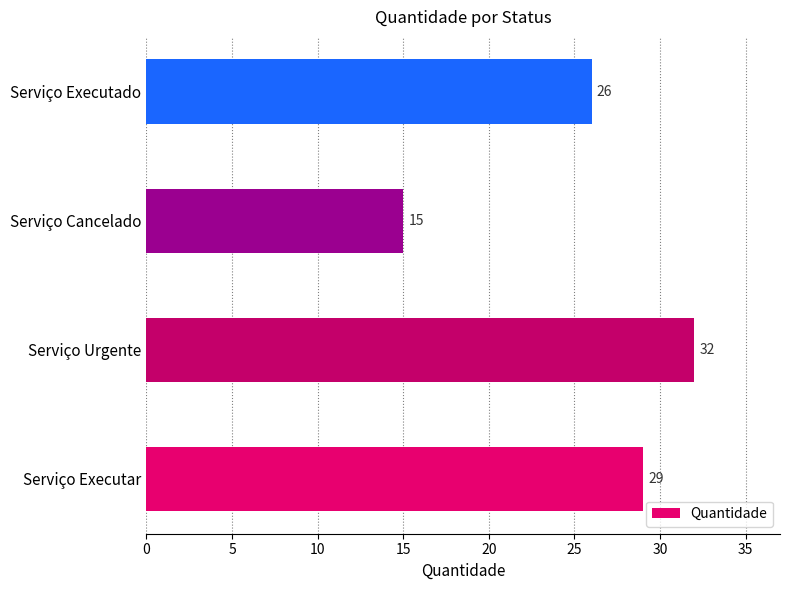

Rank the categories by value from highest to lowest.

Serviço Urgente, Serviço Executar, Serviço Executado, Serviço Cancelado